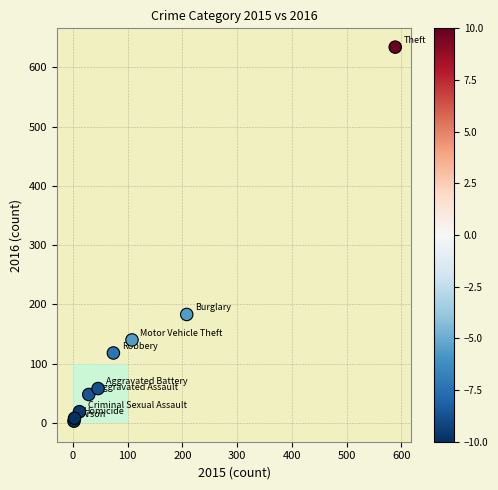

What Y value in the scatter plot is closest to 318?

183